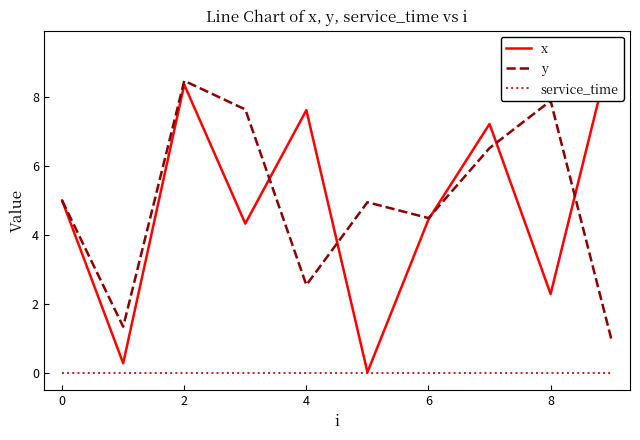

List the series in order of their peak value, highest first.

x, y, service_time